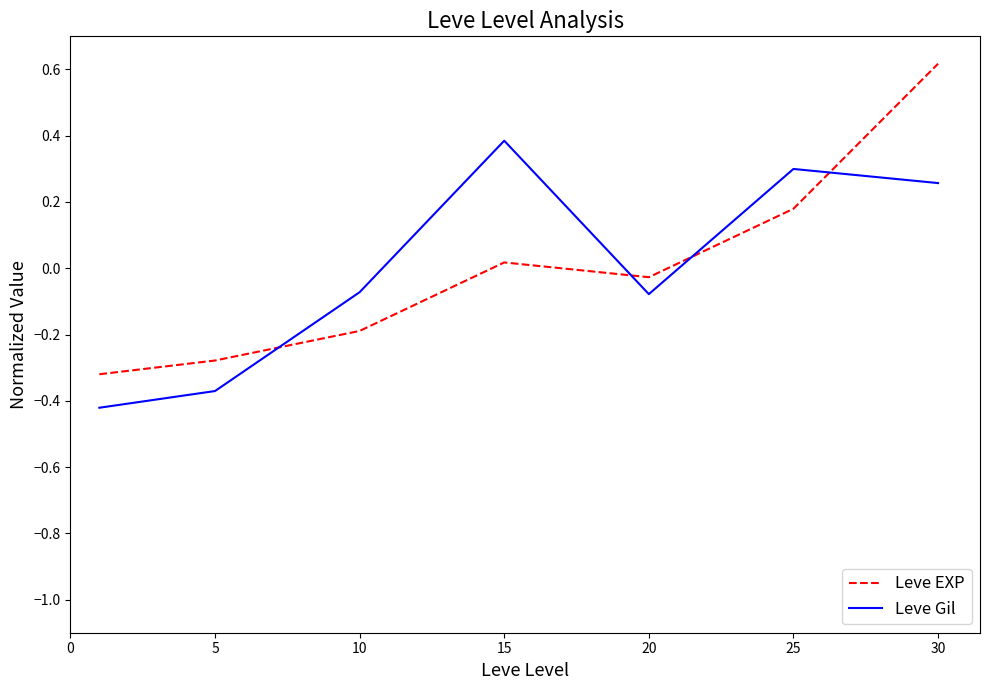

What is the maximum value for Leve EXP?

0.6